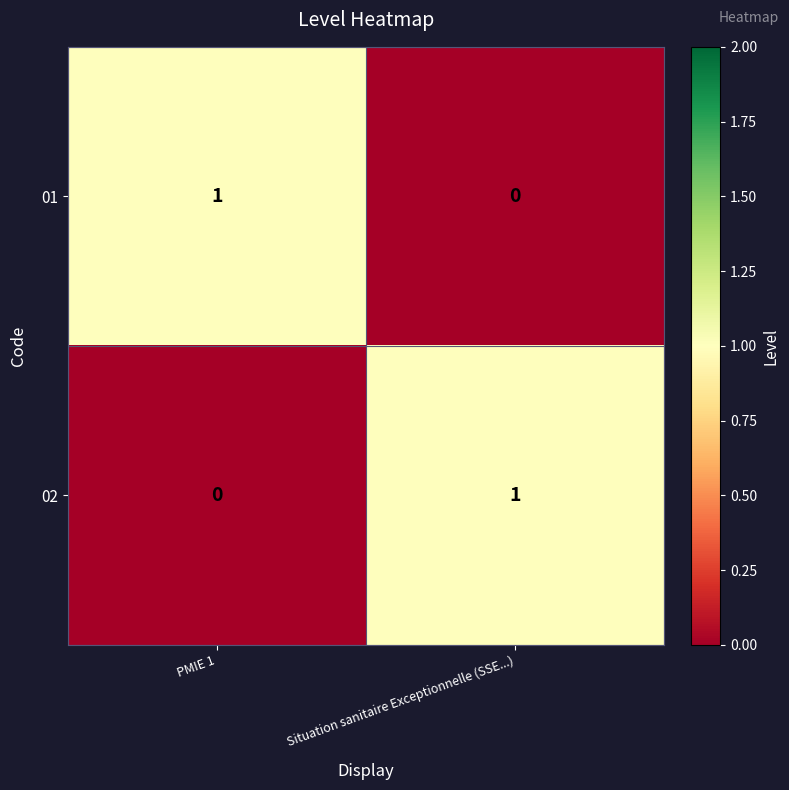

The value of 02 at PMIE 1 is 1. True or false?

False